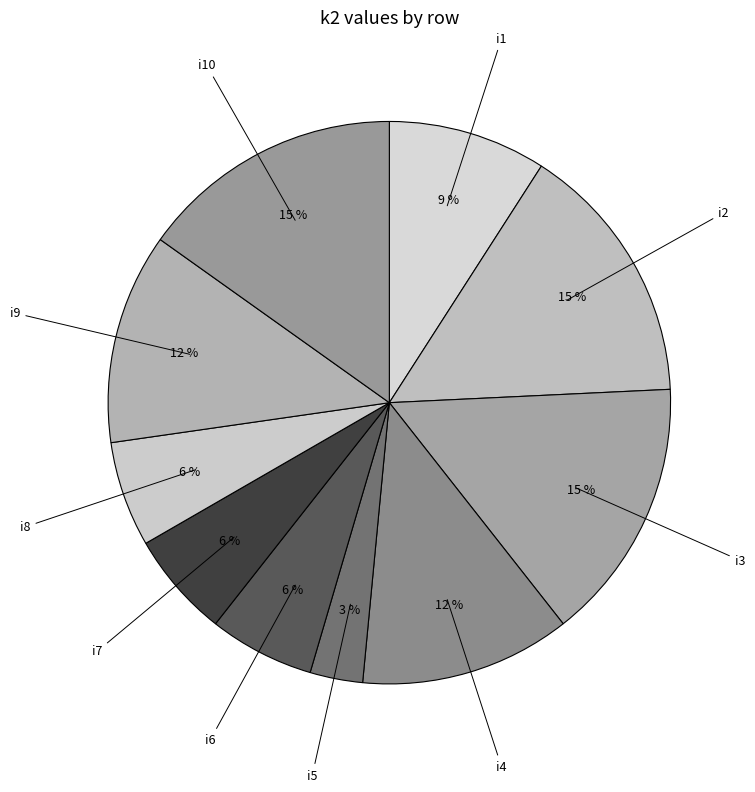

What percentage is the i7 slice, to the nearest percent?

6%